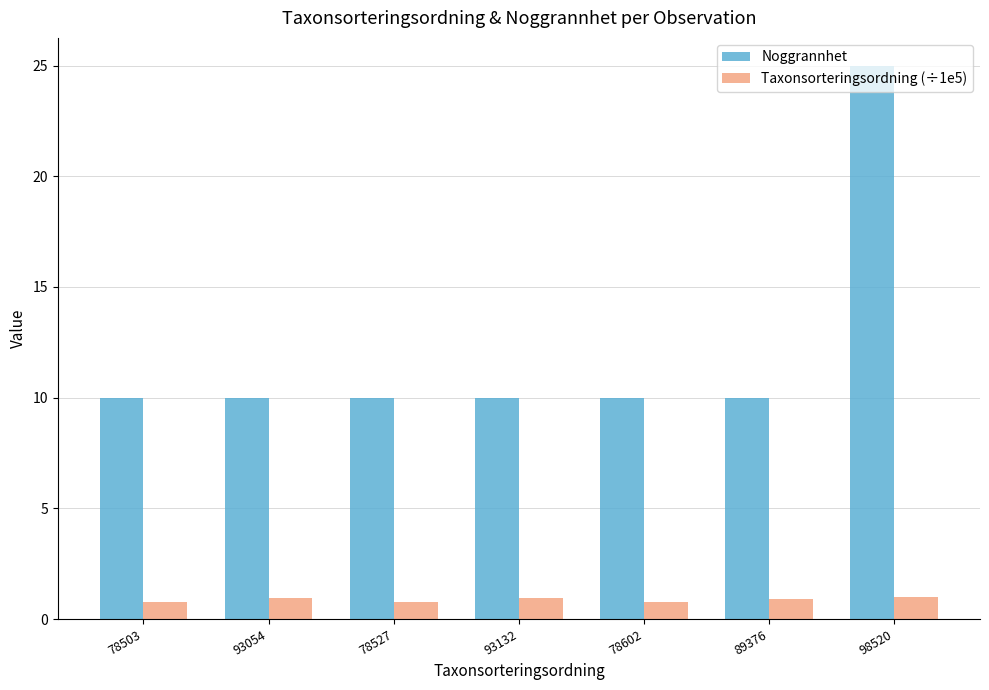

At how many categories does at least one series exceed 3?

7